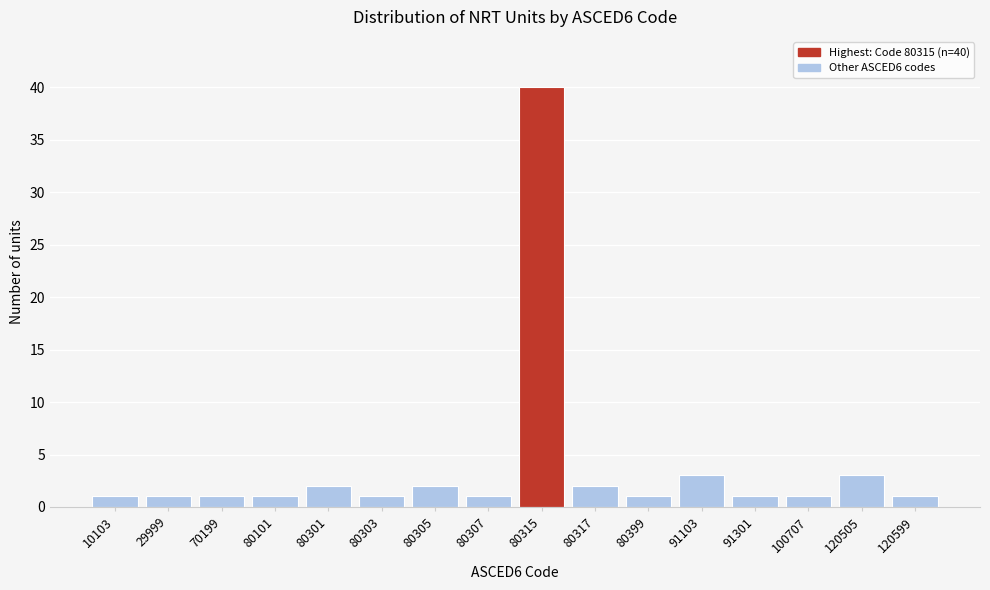

Reading right to left, transcribe all the data shown in this chart.

1	3	1	1	3	1	2	40	1	2	1	2	1	1	1	1